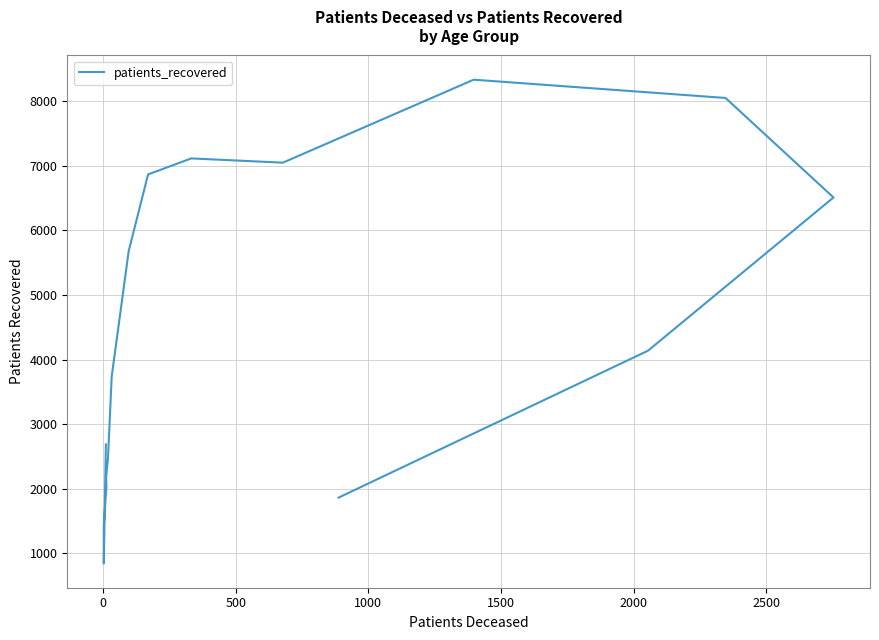

True or false: the data has more than 2 interior local peaks.

False